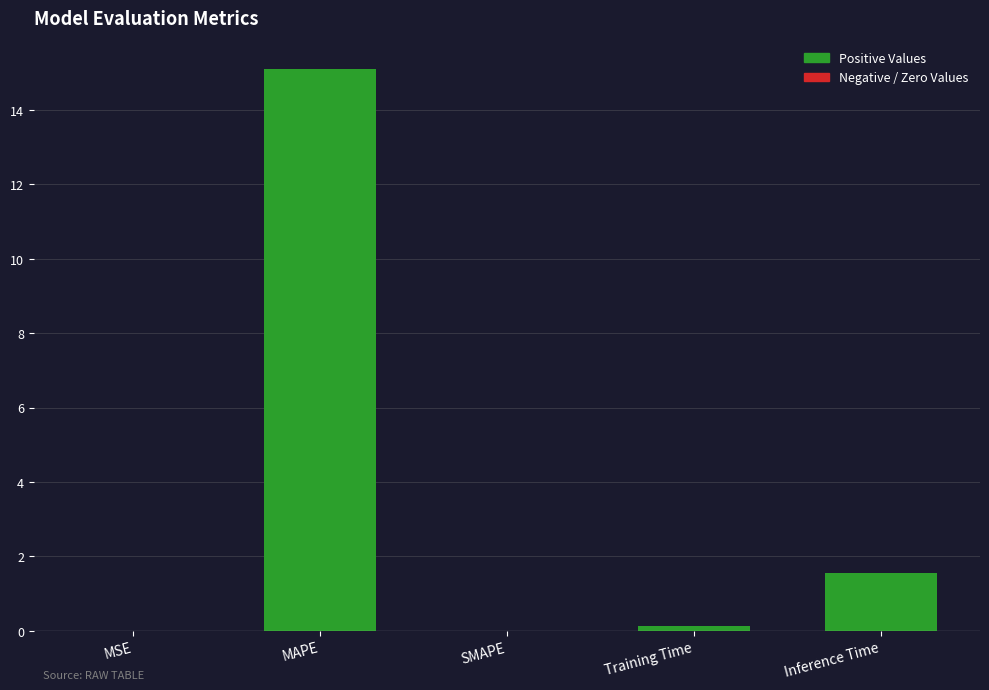

The chart shows a value of 15.1 at MAPE. True or false?

True